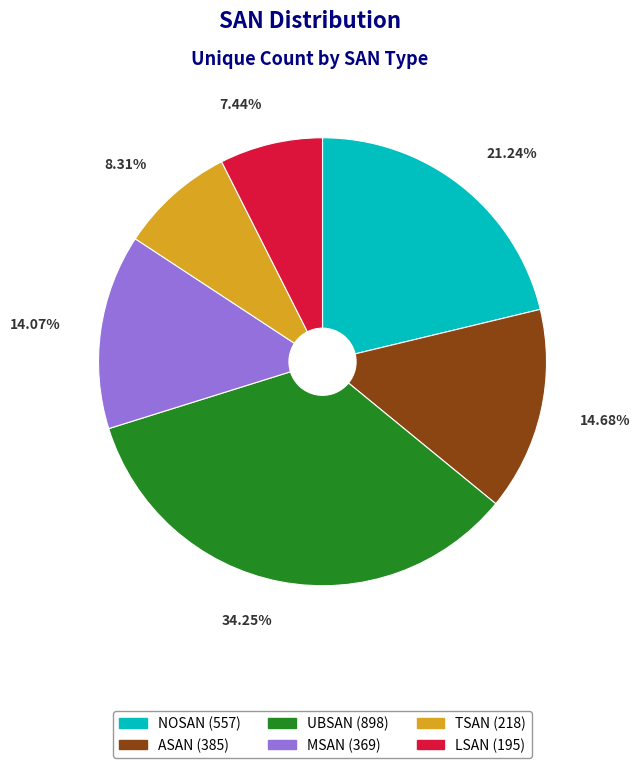

How many slices are in this pie chart?

6